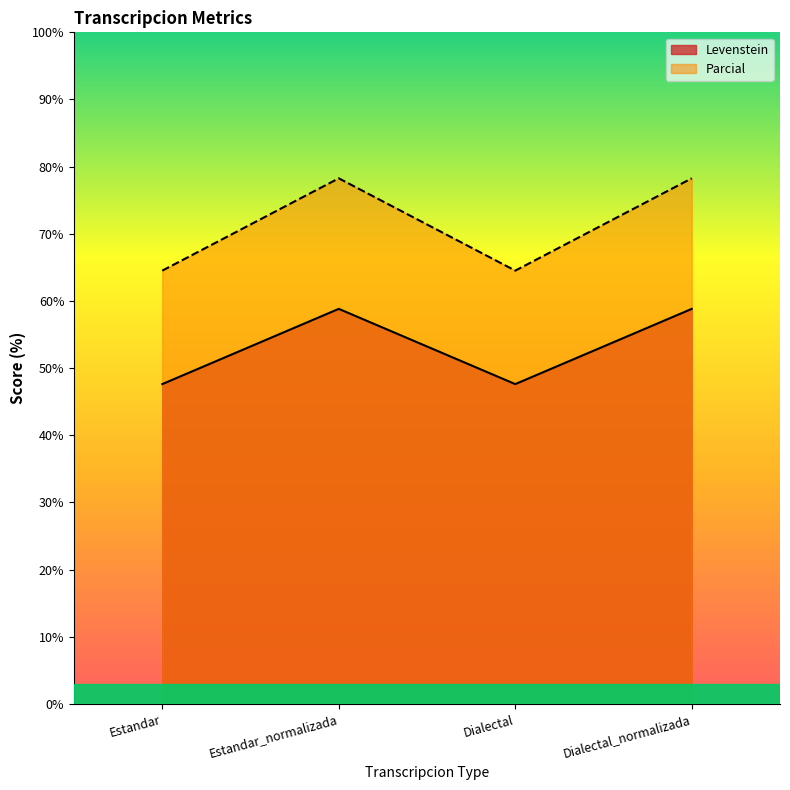

What is the sum of the Levenstein values at Estandar_normalizada and Dialectal?

106.4